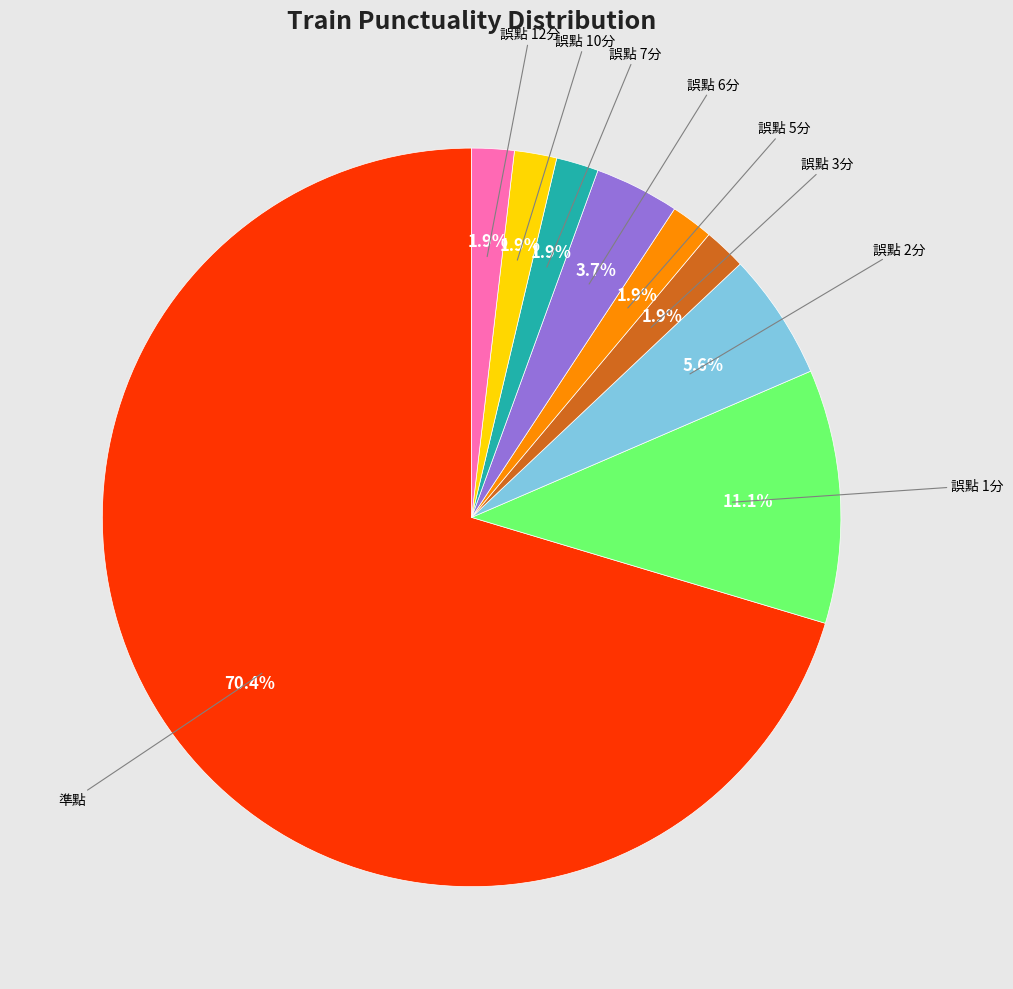

Does any single category account for the majority?

Yes